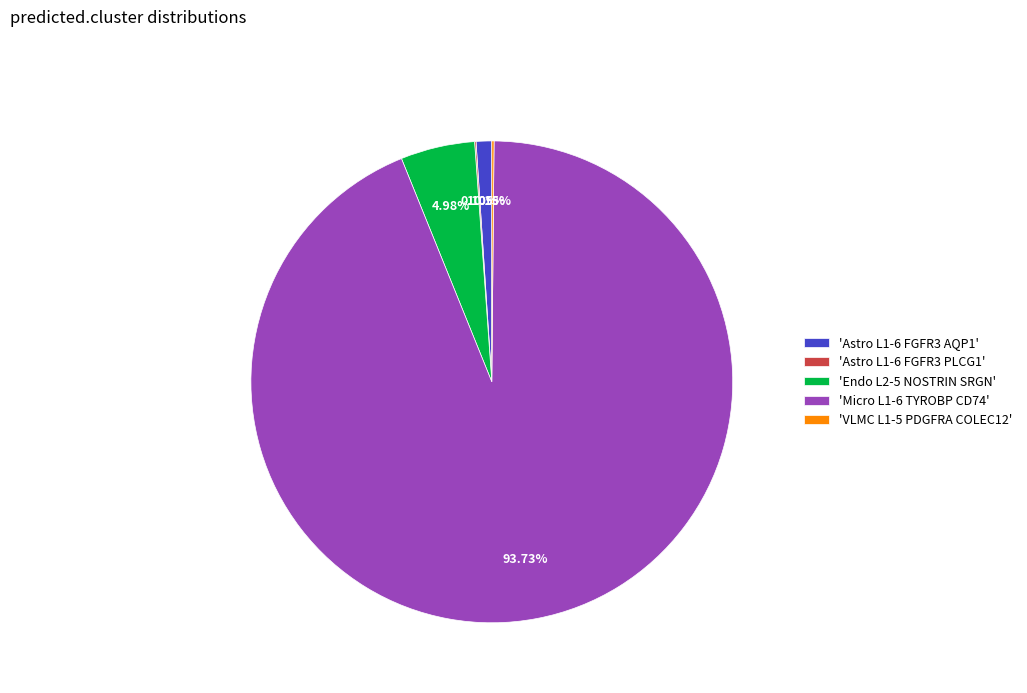

Does any single category account for the majority?

Yes